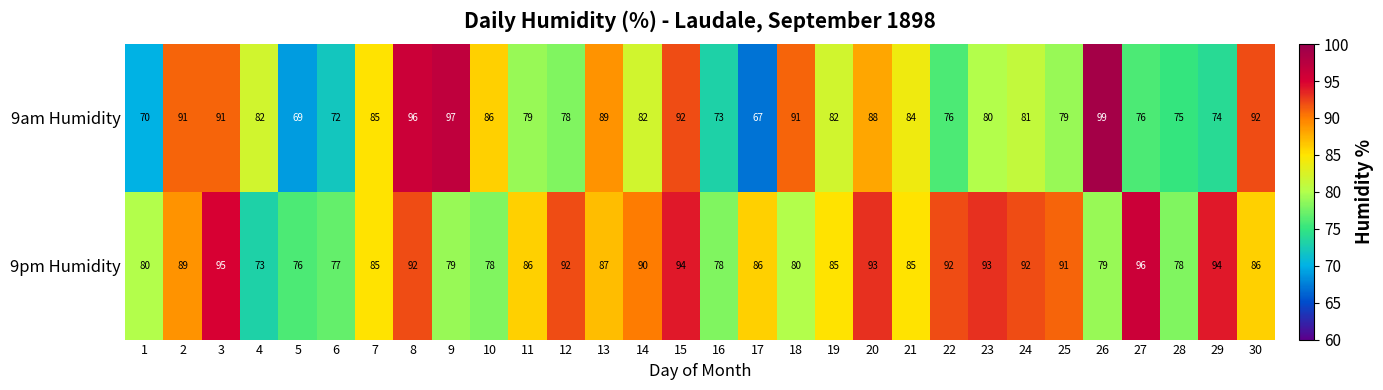

What is the sum of all 9pm Humidity values?

2581